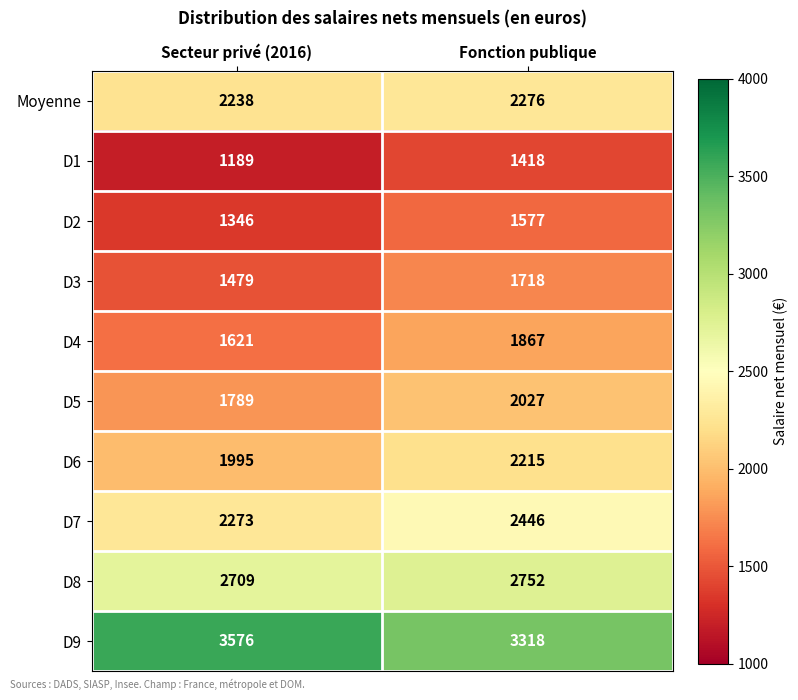

What is the difference between the highest and lowest values at Fonction publique?

1900